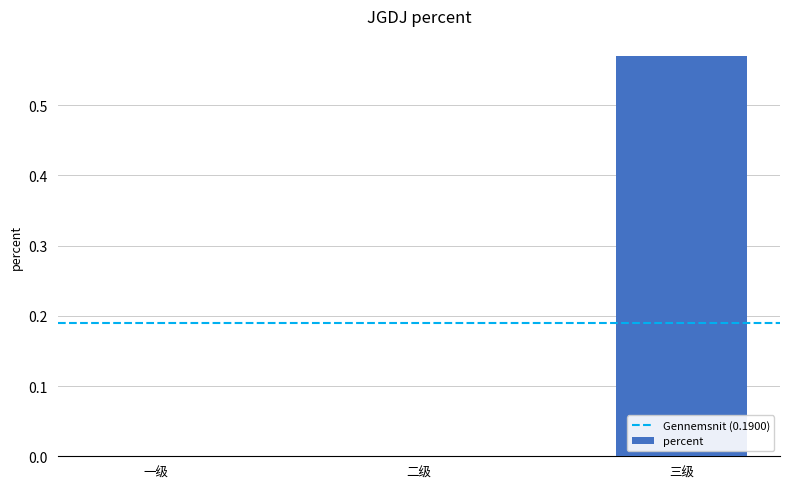

Which category has the highest value across all series?

三级